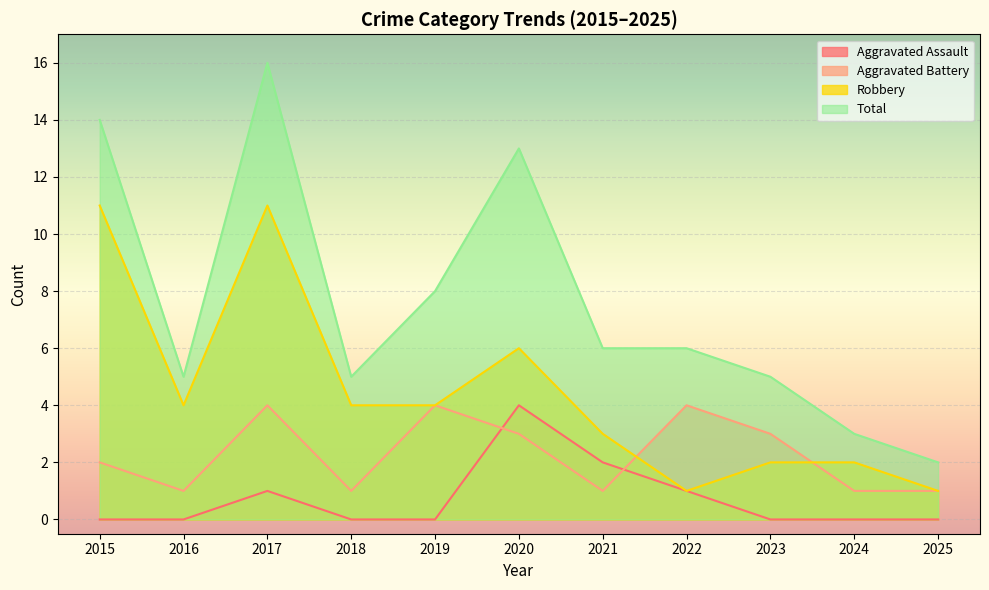

Reading left to right, list all the values displayed in this chart.

Aggravated Assault: 2015=0	2016=0	2017=1	2018=0	2019=0	2020=4	2021=2	2022=1	2023=0	2024=0	2025=0
Aggravated Battery: 2015=2	2016=1	2017=4	2018=1	2019=4	2020=3	2021=1	2022=4	2023=3	2024=1	2025=1
Robbery: 2015=11	2016=4	2017=11	2018=4	2019=4	2020=6	2021=3	2022=1	2023=2	2024=2	2025=1
Total: 2015=14	2016=5	2017=16	2018=5	2019=8	2020=13	2021=6	2022=6	2023=5	2024=3	2025=2